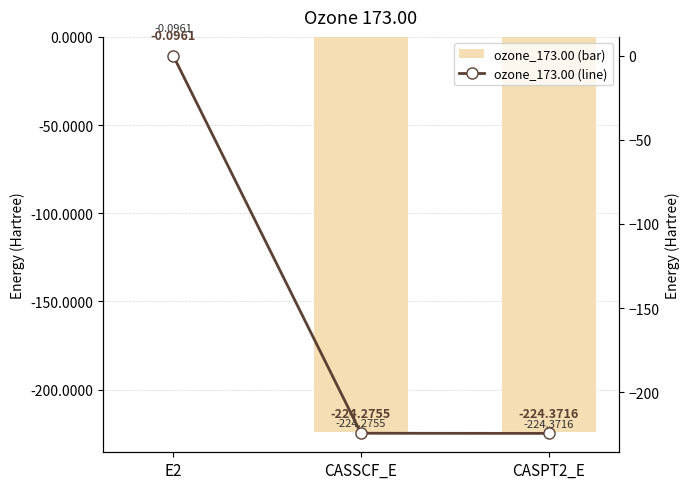

Are the bars grouped side by side (vs. stacked)?

Yes